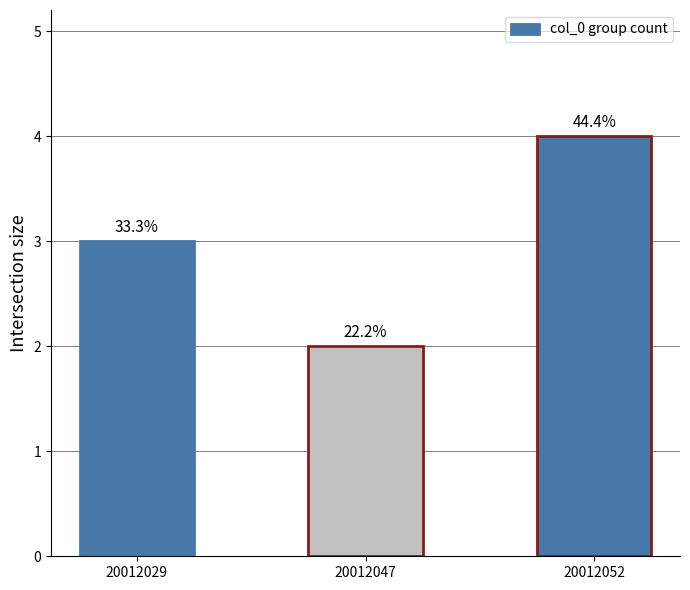

Where is the data nearest to the value 3?

20012029